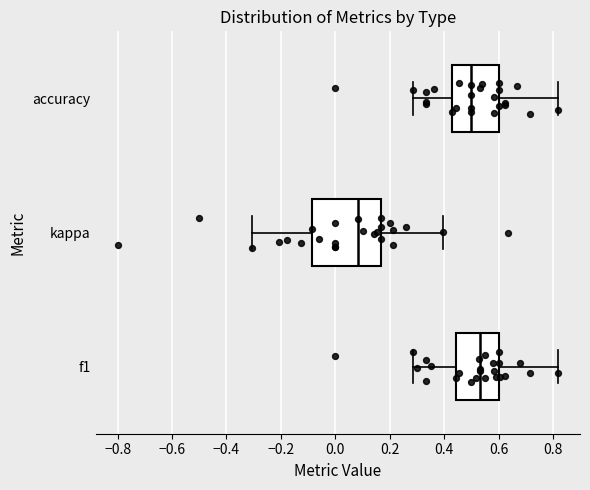

Which box's median line is the furthest to the right?

f1